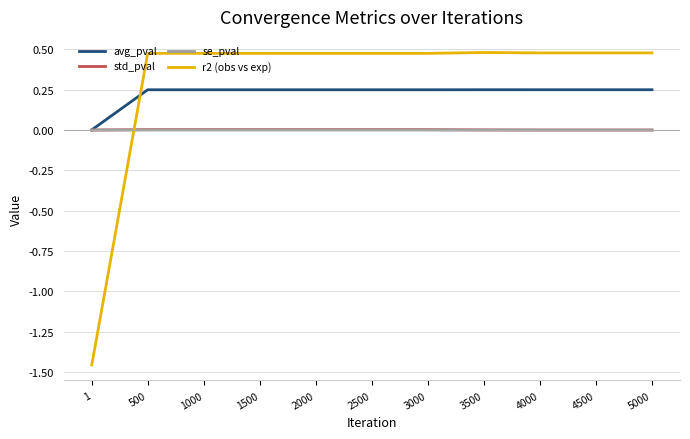

Is it true that avg_pval equals 0.1 at 2000?

False